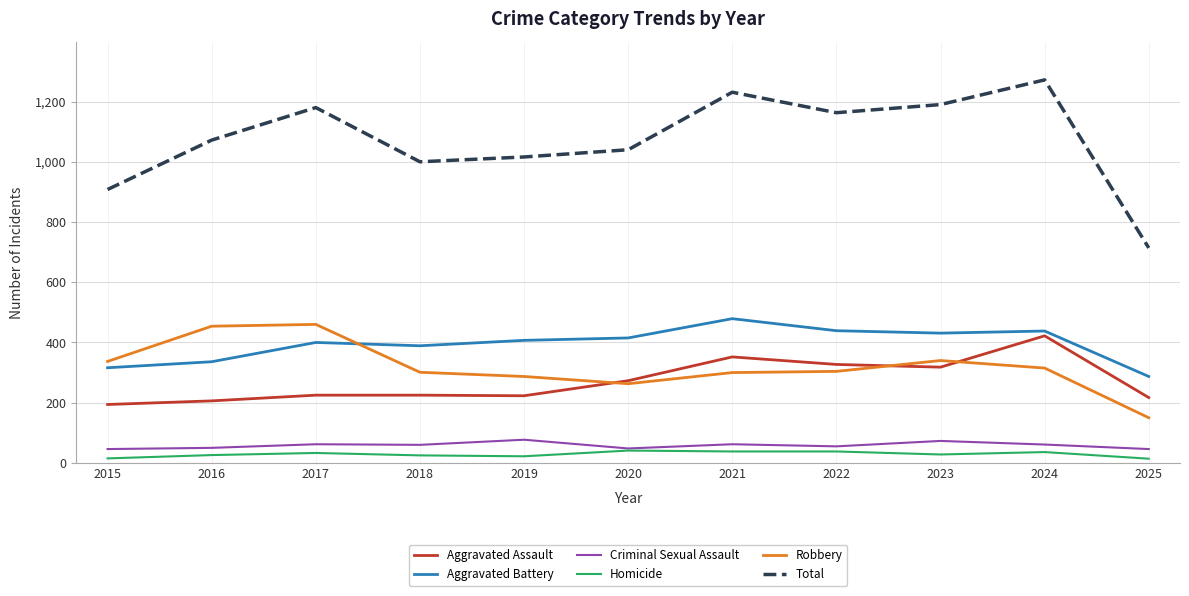

Which category has the highest value in the Aggravated Assault series?

2024